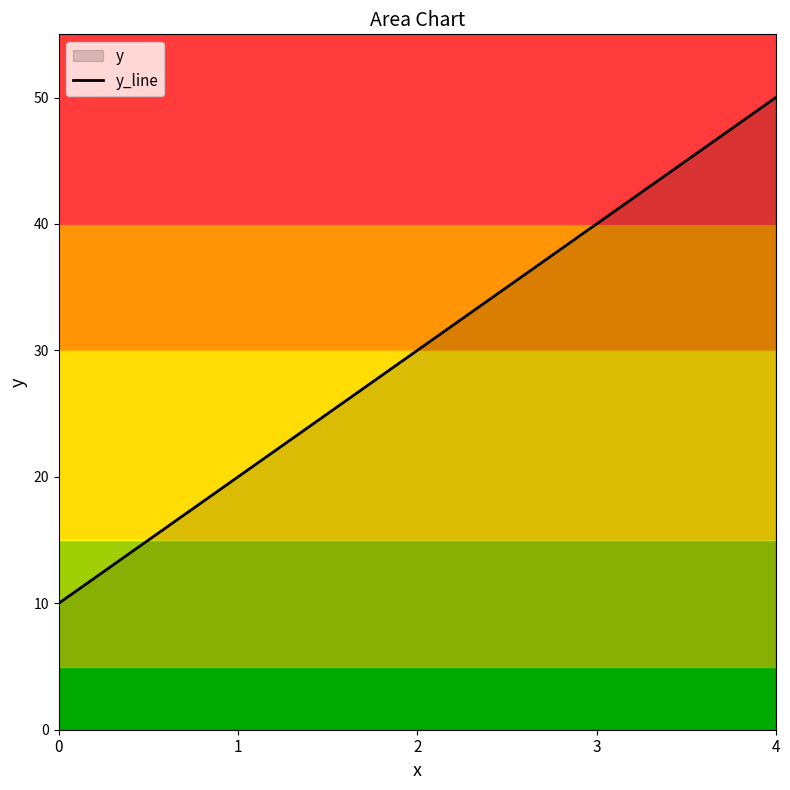

What is the sum of all values?

150